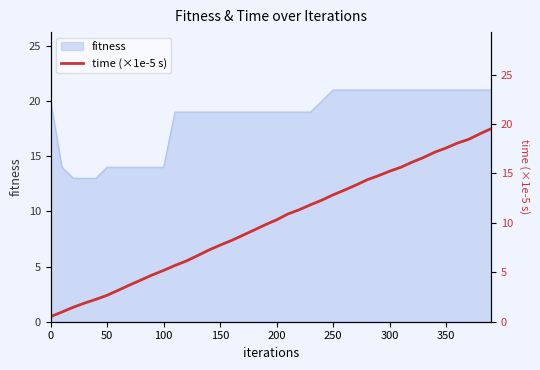

What is the maximum value for fitness?

21